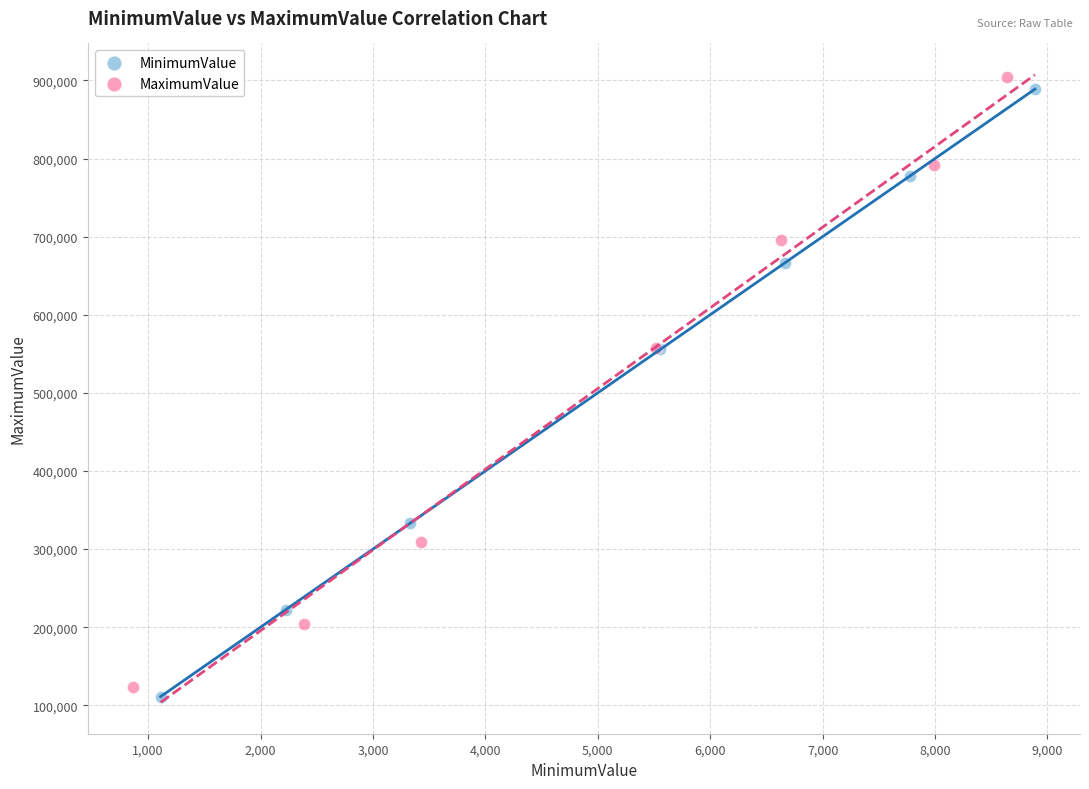

Which series has the largest Y range (max minus min)?

MaximumValue